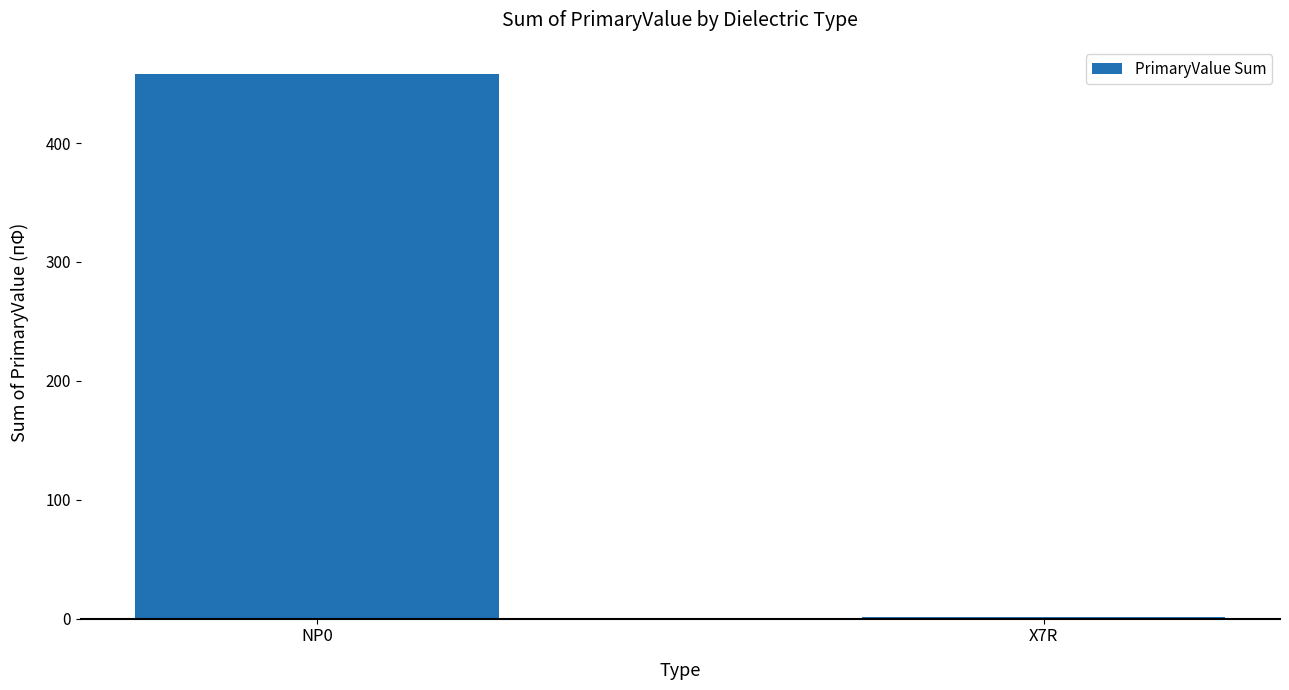

Reading right to left, extract all data points from this chart.

1.0	458.1